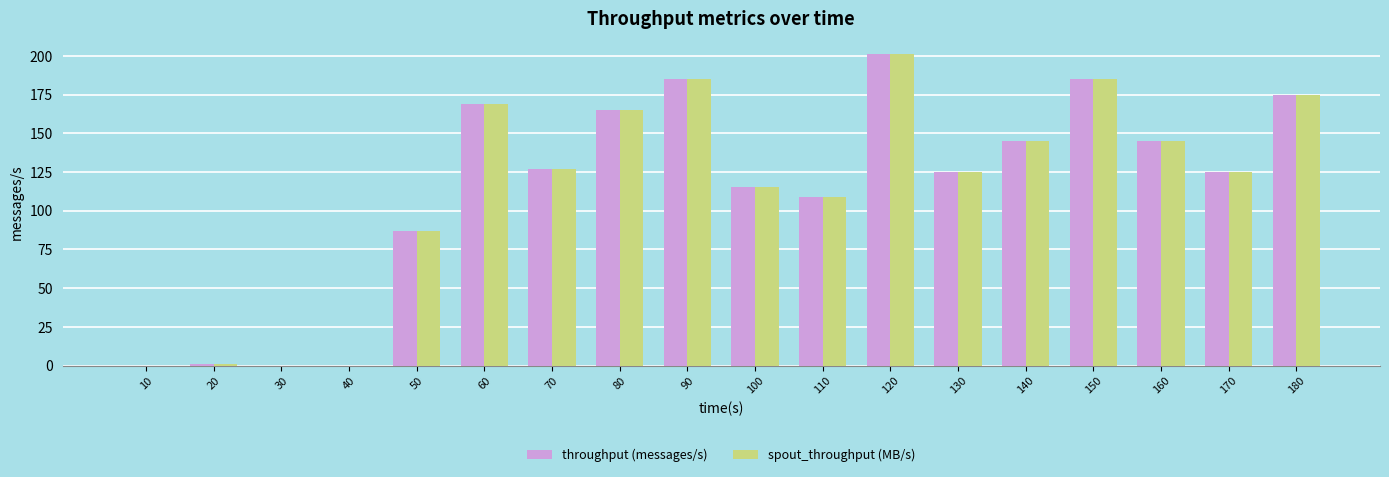

The spout_throughput (MB/s) series shows 87 at 50. True or false?

True